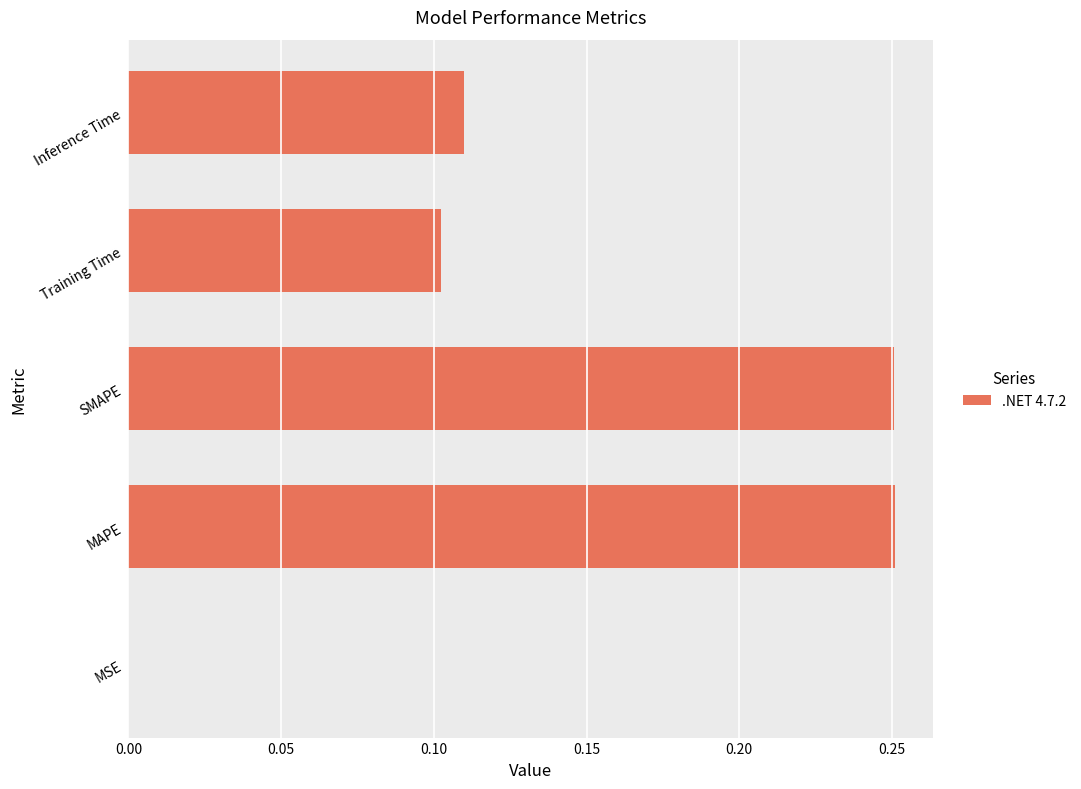

Count the number of categories in the chart.

5